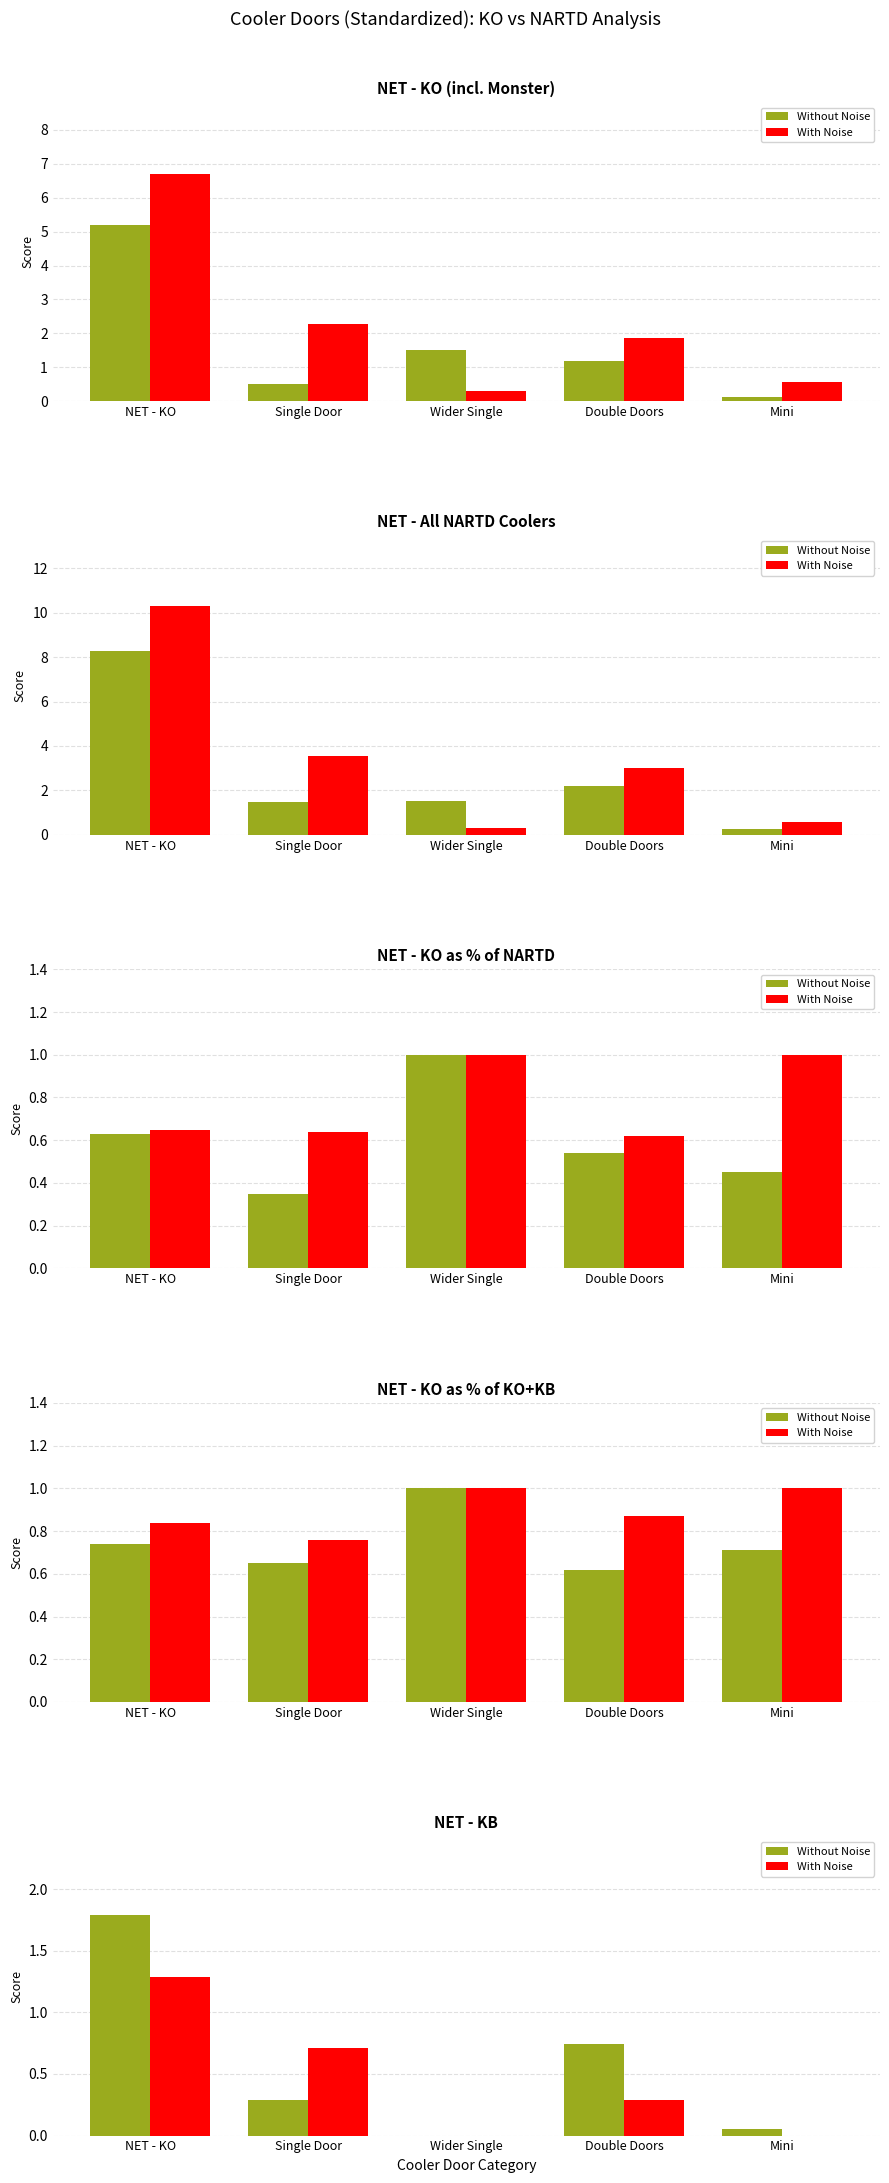

What is the sum of all With Noise values?

2.3